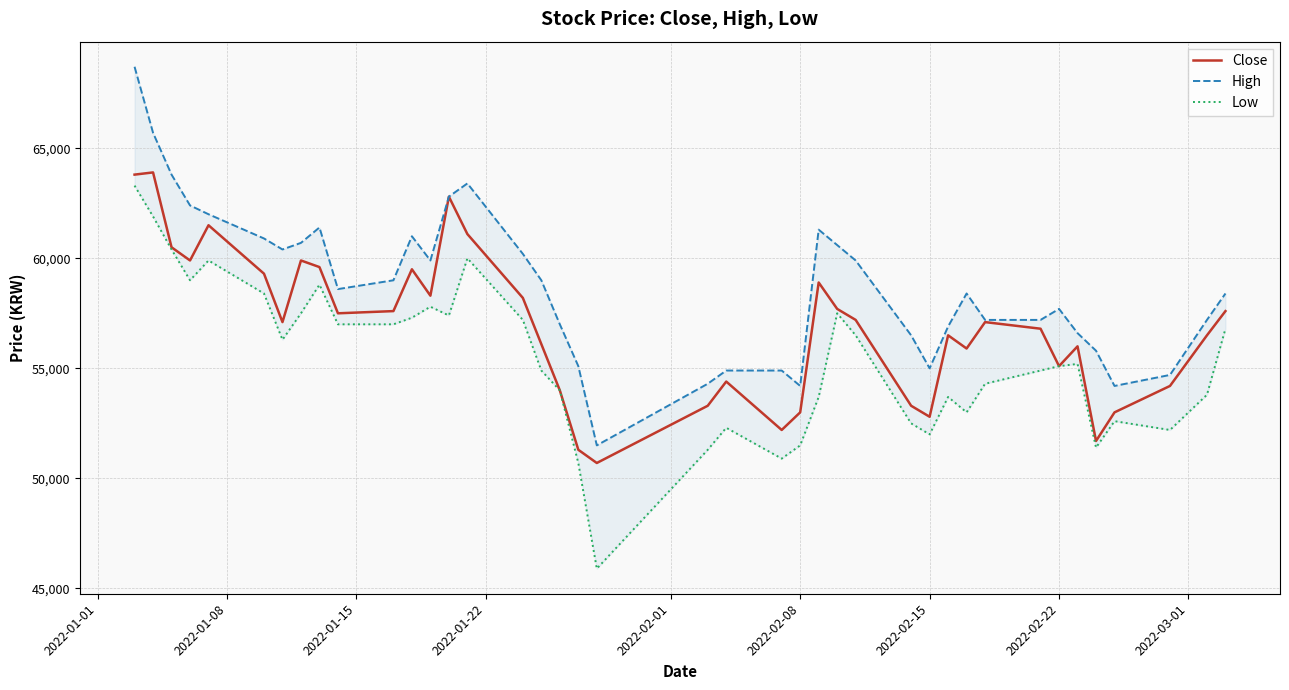

Reading right to left, transcribe all the data shown in this chart.

Close: 57600	56500	54200	53000	51700	56000	55100	56800	57100	55900	56500	52800	53300	57200	57700	58900	53000	52200	54400	53300	50700	51300	54000	56100	58200	61100	62800	58300	59500	57600	57500	59600	59900	57100	59300	61500	59900	60500	63900	63800
High: 58400	57200	54700	54200	55800	56600	57700	57200	57200	58400	56900	55000	56500	59900	60600	61300	54200	54900	54900	54300	51500	55100	57000	59000	60200	63400	62800	59900	61000	59000	58600	61400	60700	60400	60900	62000	62400	63800	65700	68700
Low: 56800	53800	52200	52600	51400	55200	55100	54900	54300	53000	53700	52000	52500	56500	57500	53700	51500	50900	52300	51300	45900	50700	54000	54900	57200	60000	57400	57800	57300	57000	57000	58800	57500	56300	58400	59900	59000	60400	61900	63300